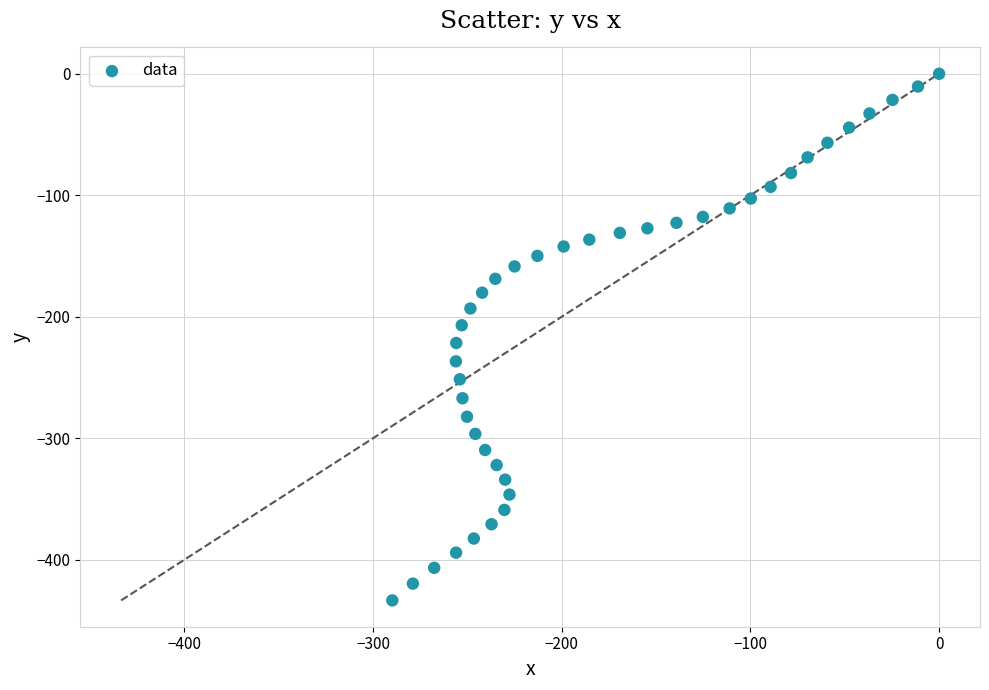

What is the range of X values (max minus min)?

289.8